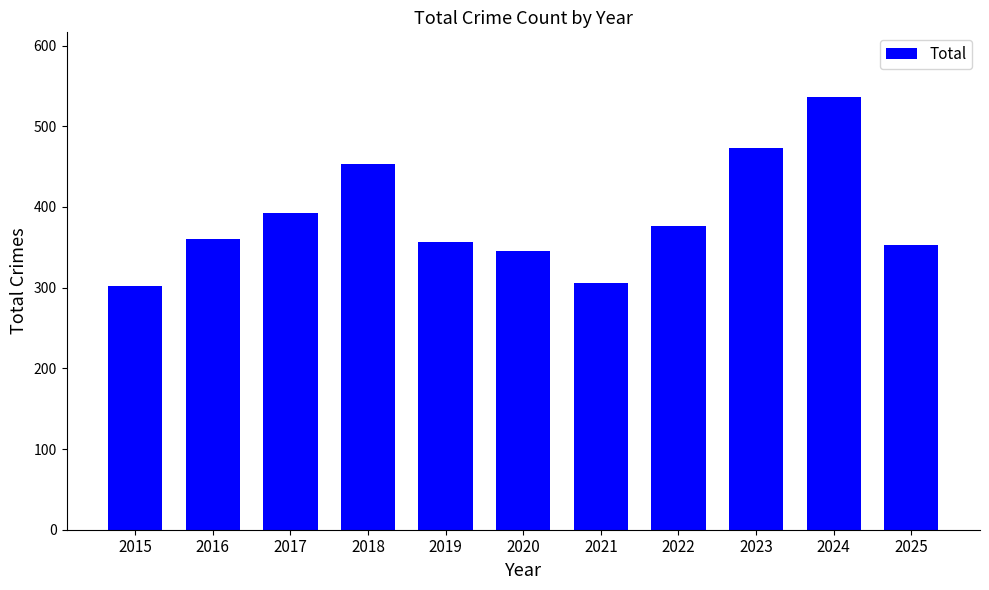

What is the value of the 10th bar from the left?

536